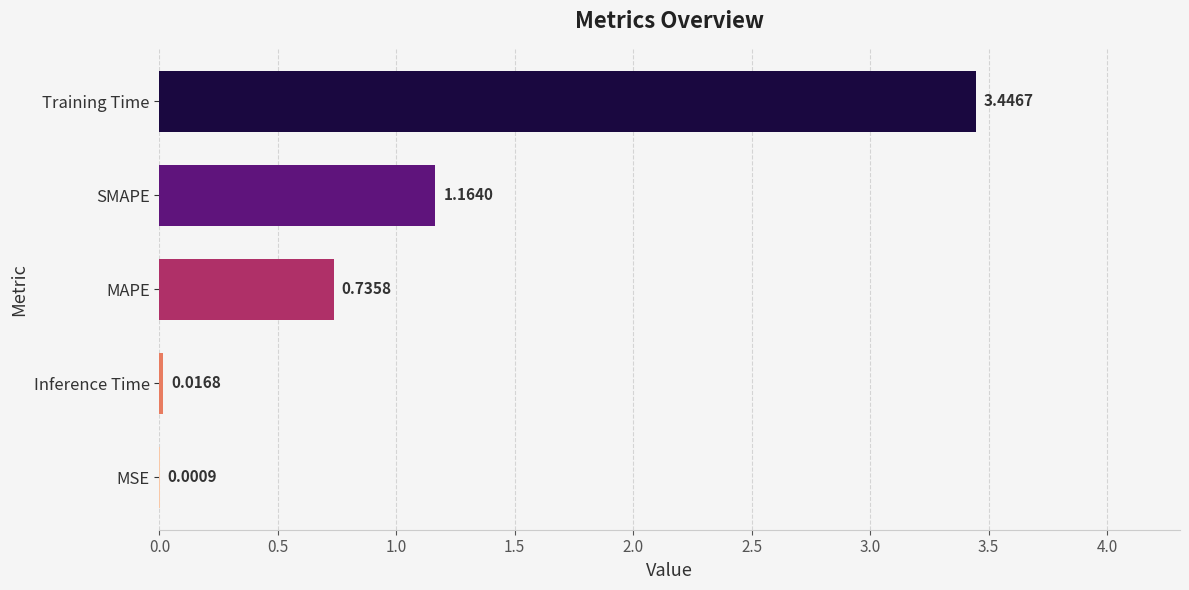

Where is the data nearest to the value 1?

SMAPE